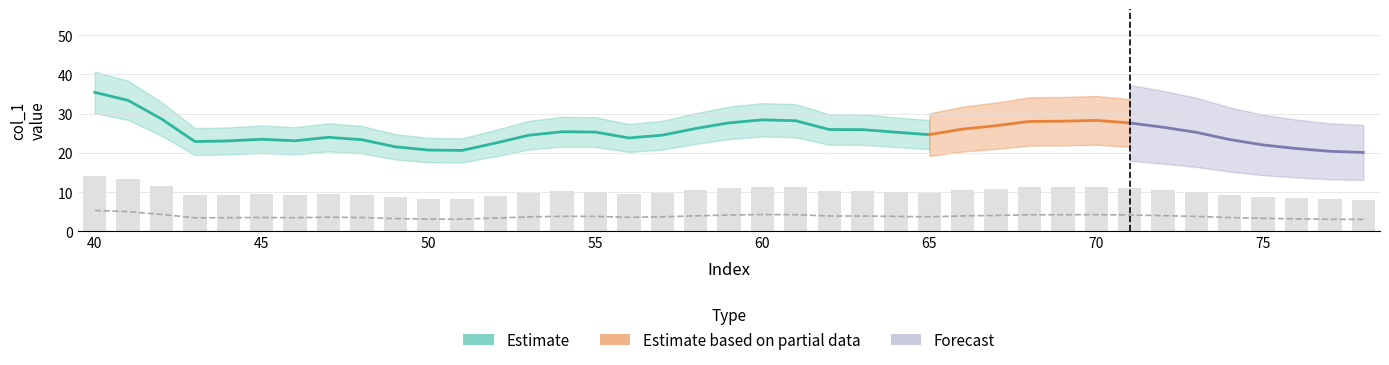

Is it true that the value at 62 is 1.2?

False